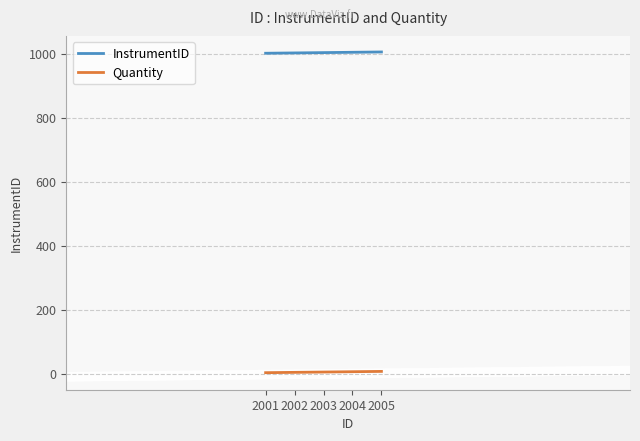

The InstrumentID series shows 529 at 2003. True or false?

False